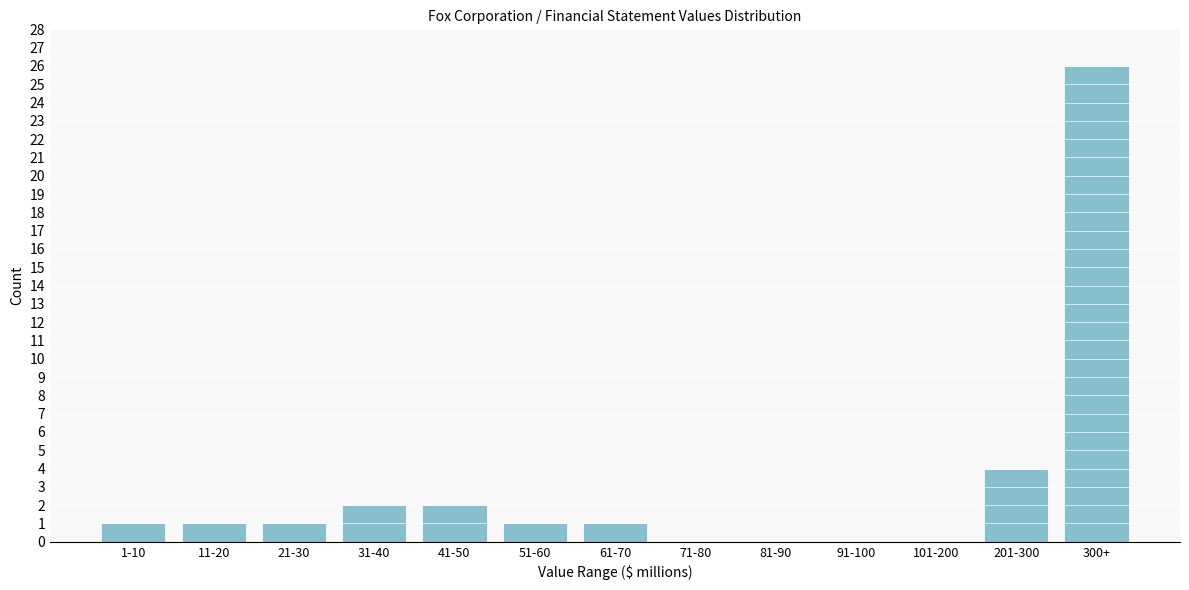

Reading right to left, transcribe all the data shown in this chart.

300+=26	201-300=4	101-200=0	91-100=0	81-90=0	71-80=0	61-70=1	51-60=1	41-50=2	31-40=2	21-30=1	11-20=1	1-10=1